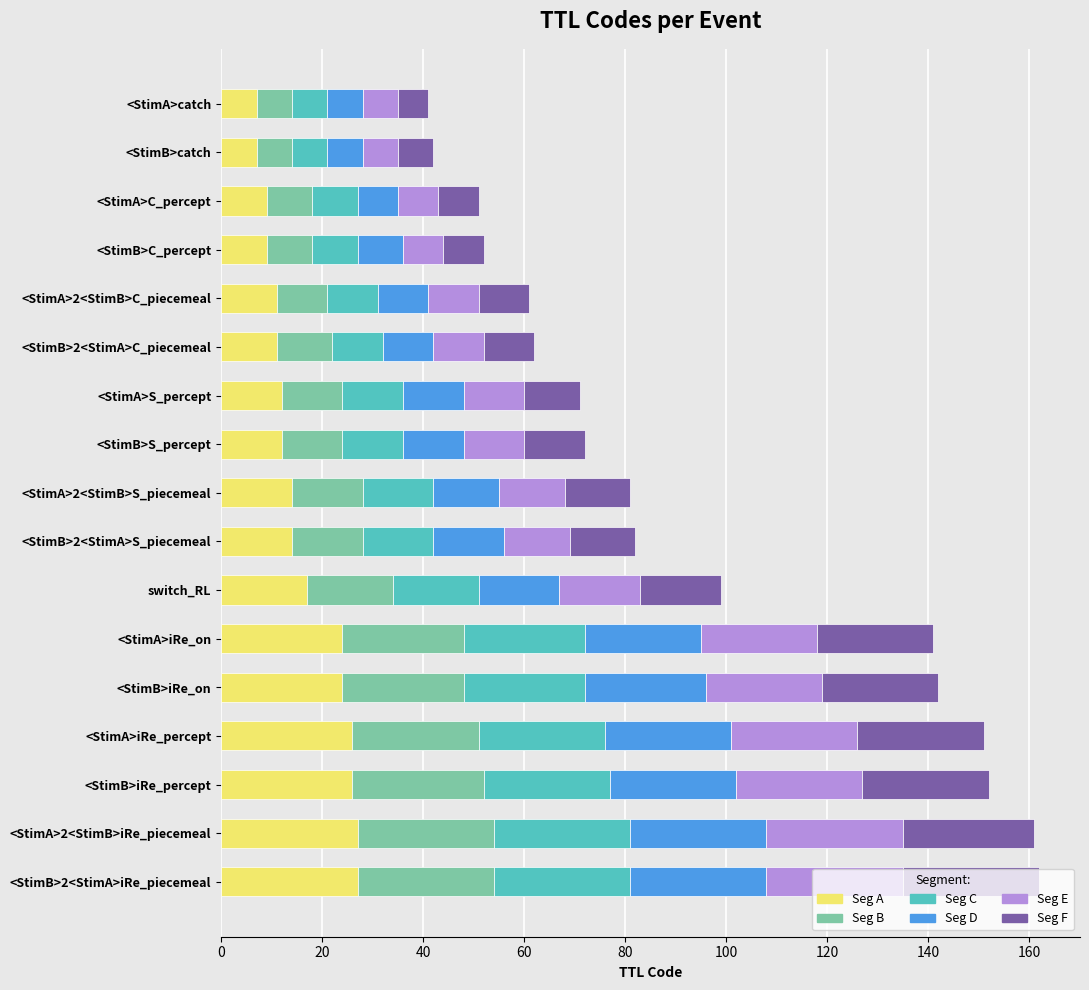

What is the minimum value for Seg A?

7